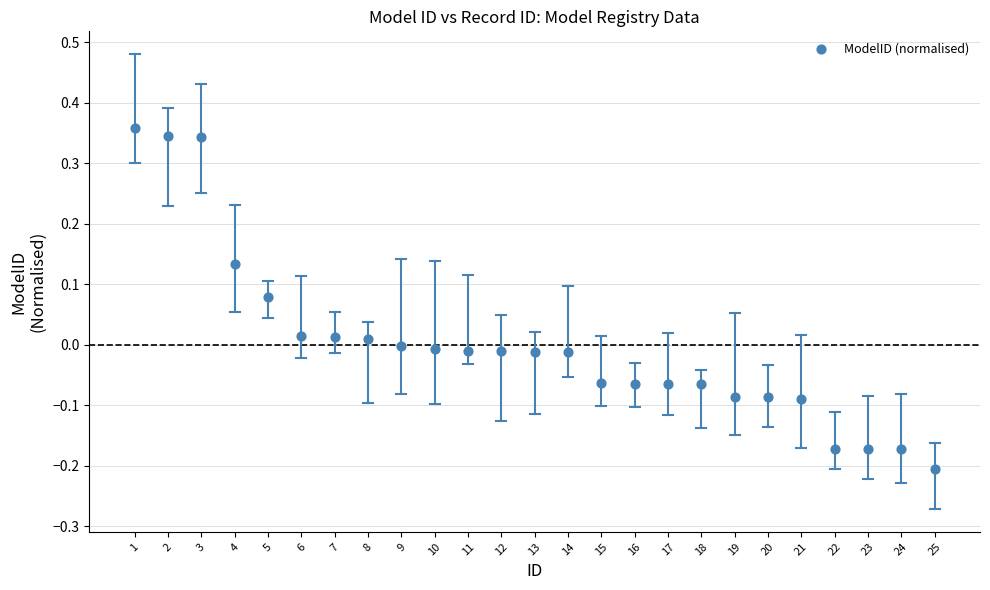

What is the range of Y values (max minus min)?

0.6